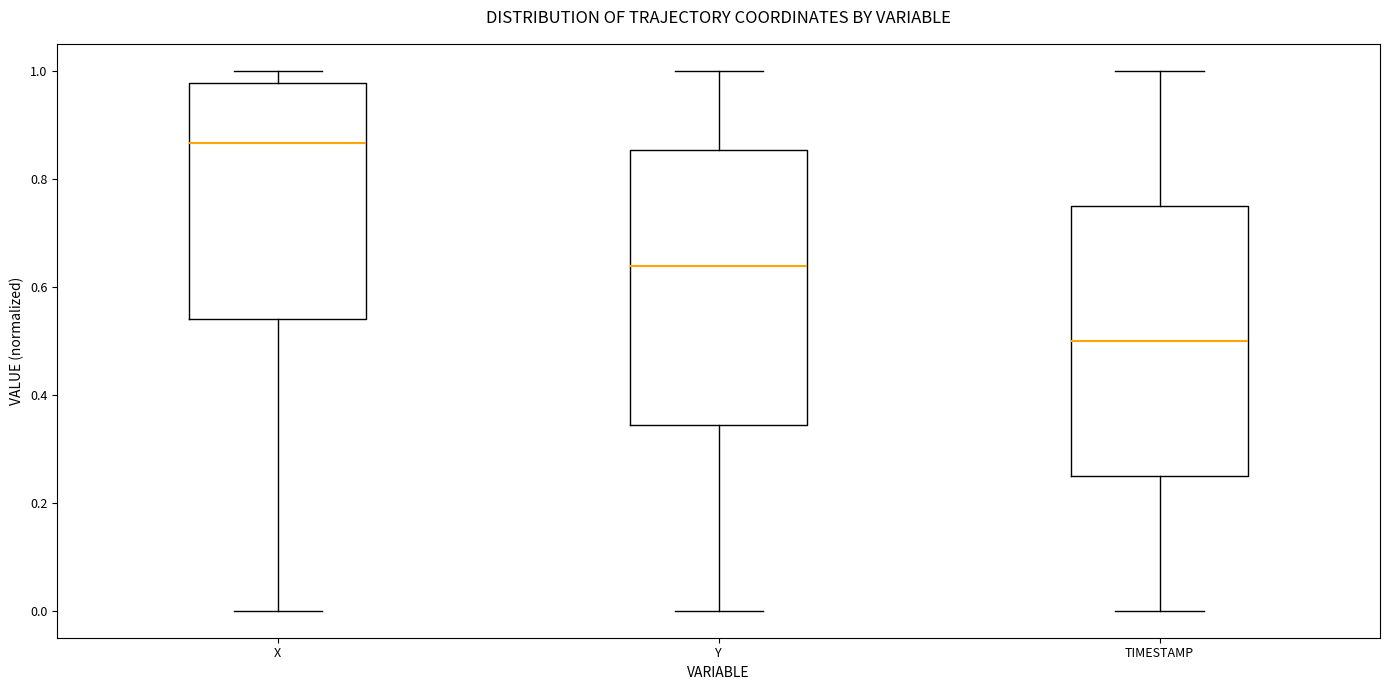

Which box has the lowest median line?

TIMESTAMP